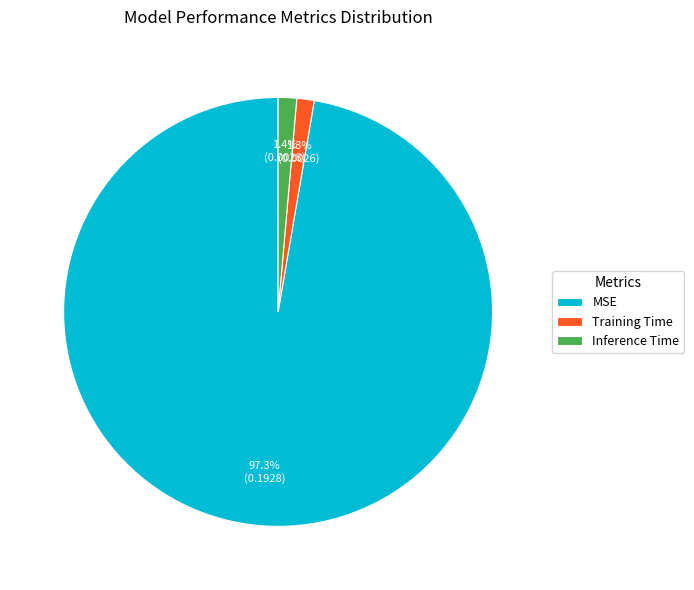

Which category has the biggest portion of the pie?

MSE